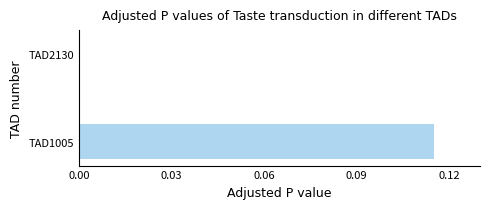

Is it true that the value at TAD1005 is 0.0?

False